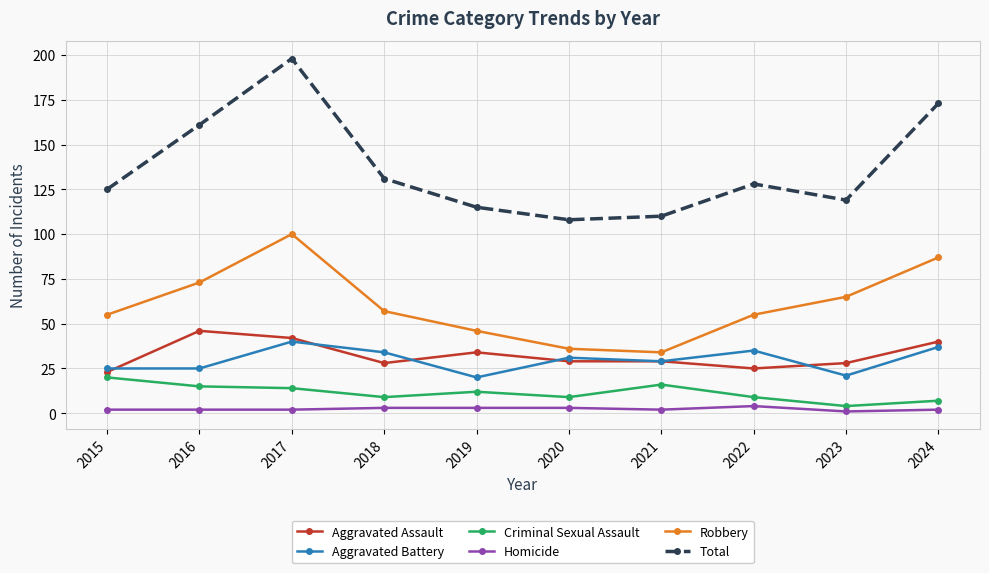

What is the value of the Robbery point at the 1st from the left?

55